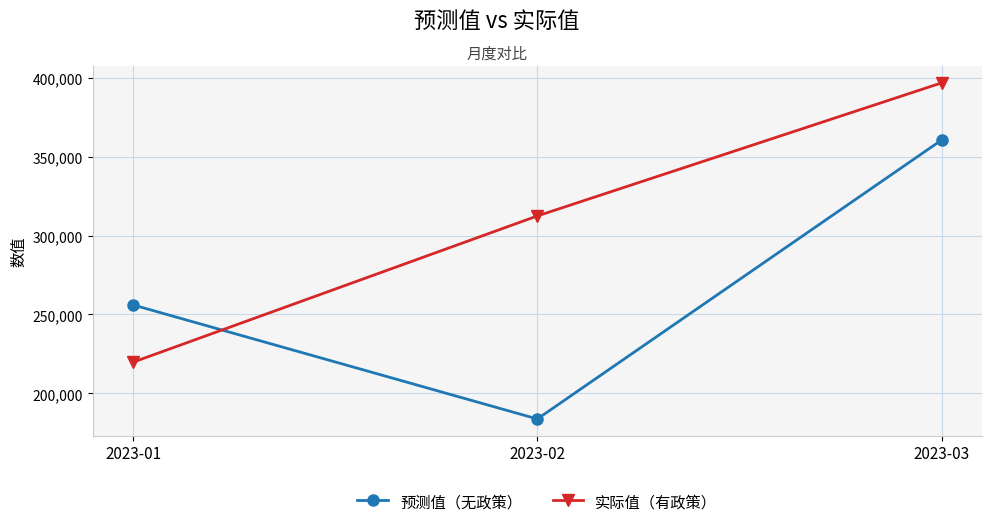

What is the value of the 预测值（无政策） point at the 3rd from the left?

360456.3